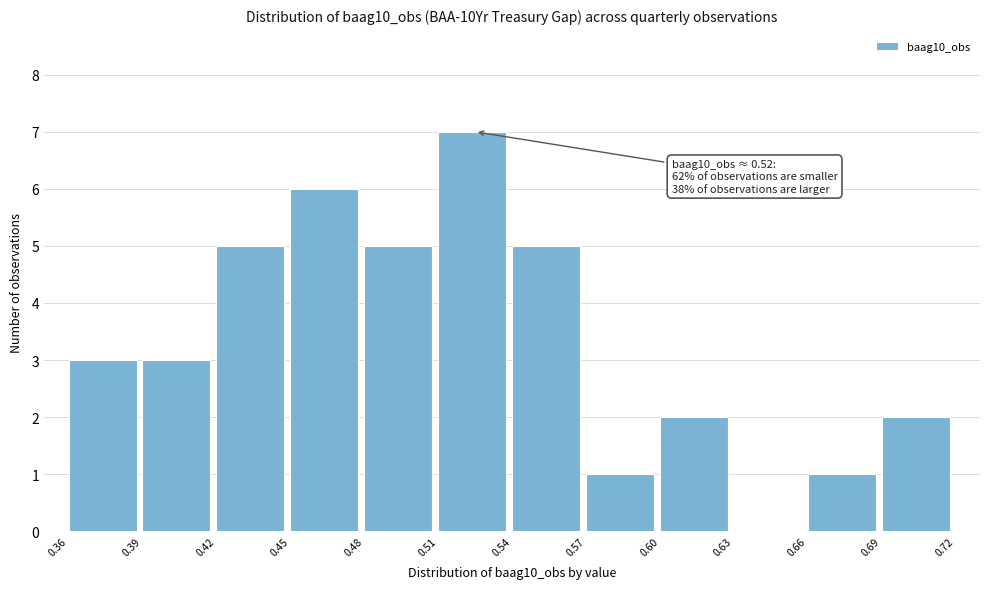

Which range on the x-axis has the tallest bar?

0.51 to 0.54